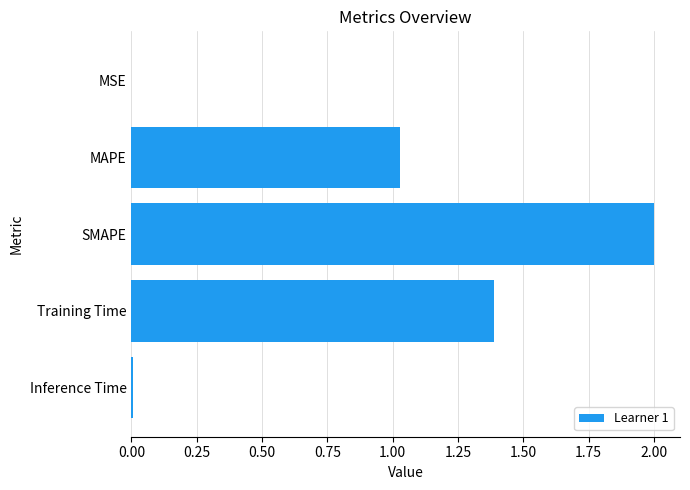

What is the change in value from SMAPE to Training Time?

-0.6